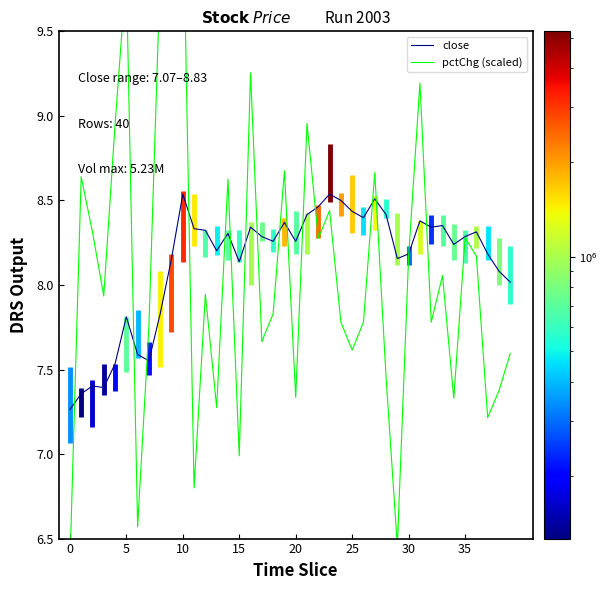

The close series shows 14.4 at 25. True or false?

False